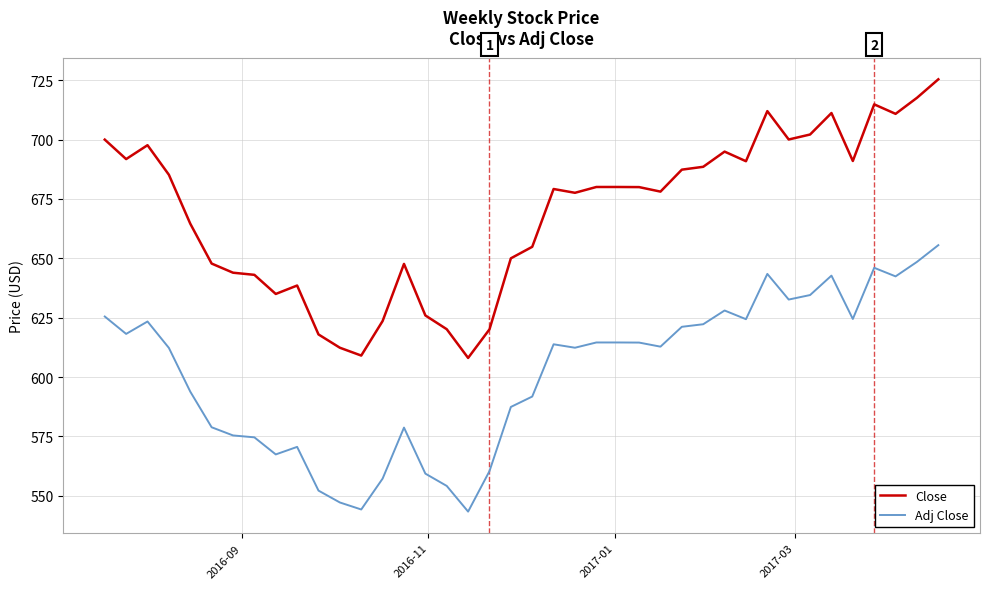

What is the maximum value for Adj Close?

655.5